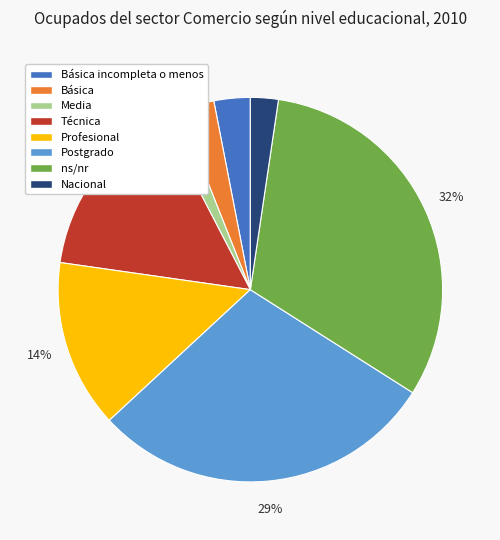

Between Profesional and Básica, which is larger?

Profesional